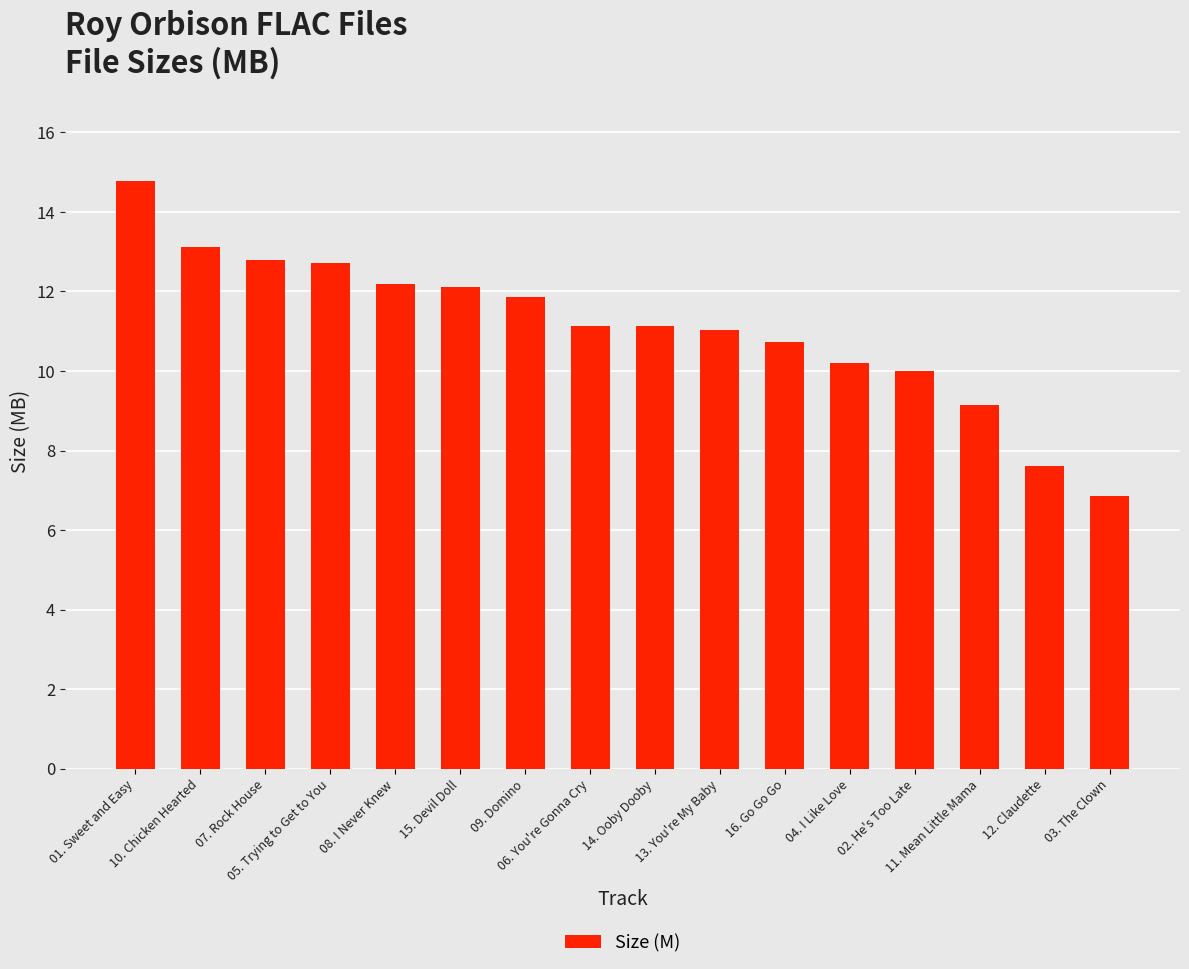

Reading left to right, transcribe all the data shown in this chart.

01. Sweet and Easy=14.8	10. Chicken Hearted=13.1	07. Rock House=12.8	05. Trying to Get to You=12.7	08. I Never Knew=12.2	15. Devil Doll=12.1	09. Domino=11.9	06. You're Gonna Cry=11.1	14. Ooby Dooby=11.1	13. You're My Baby=11.0	16. Go Go Go=10.7	04. I Like Love=10.2	02. He's Too Late=10.0	11. Mean Little Mama=9.2	12. Claudette=7.6	03. The Clown=6.9